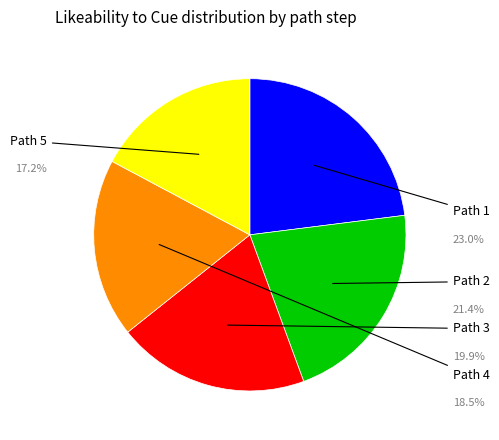

Is there any slice that represents more than half of the pie?

No